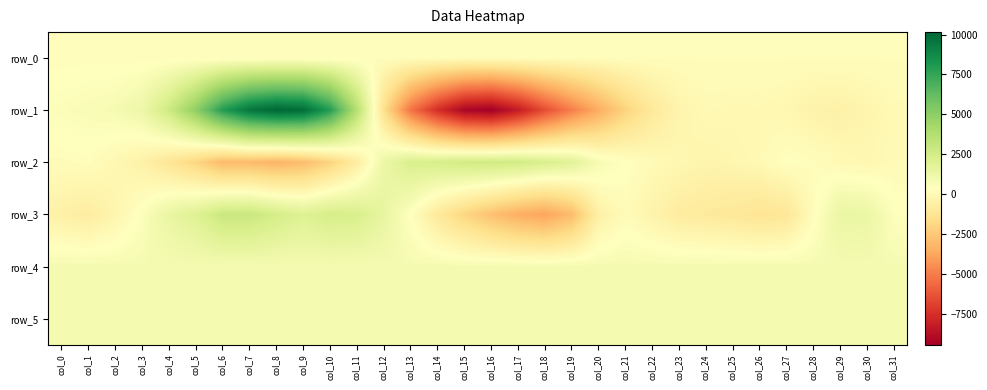

What is the sum of the row_2 values at col_20 and col_18?

3006.0